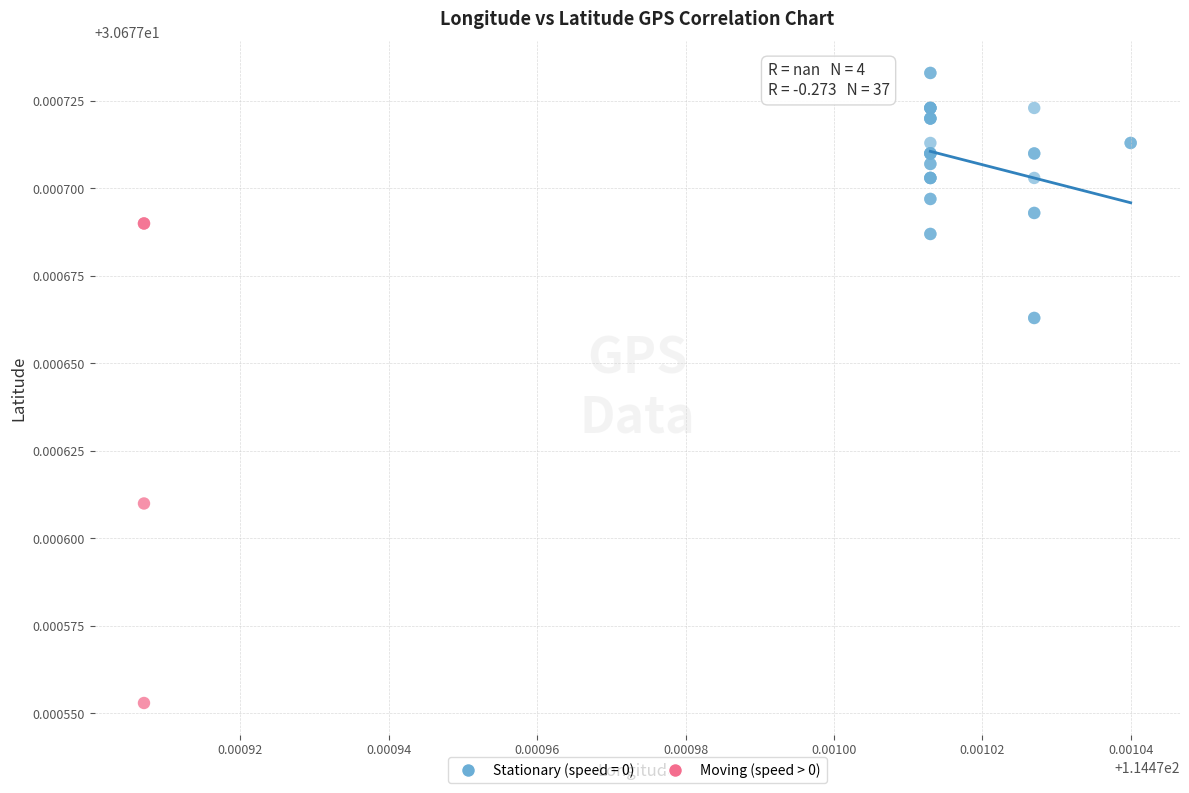

Which series contains the lowest Y value?

Moving (speed > 0)